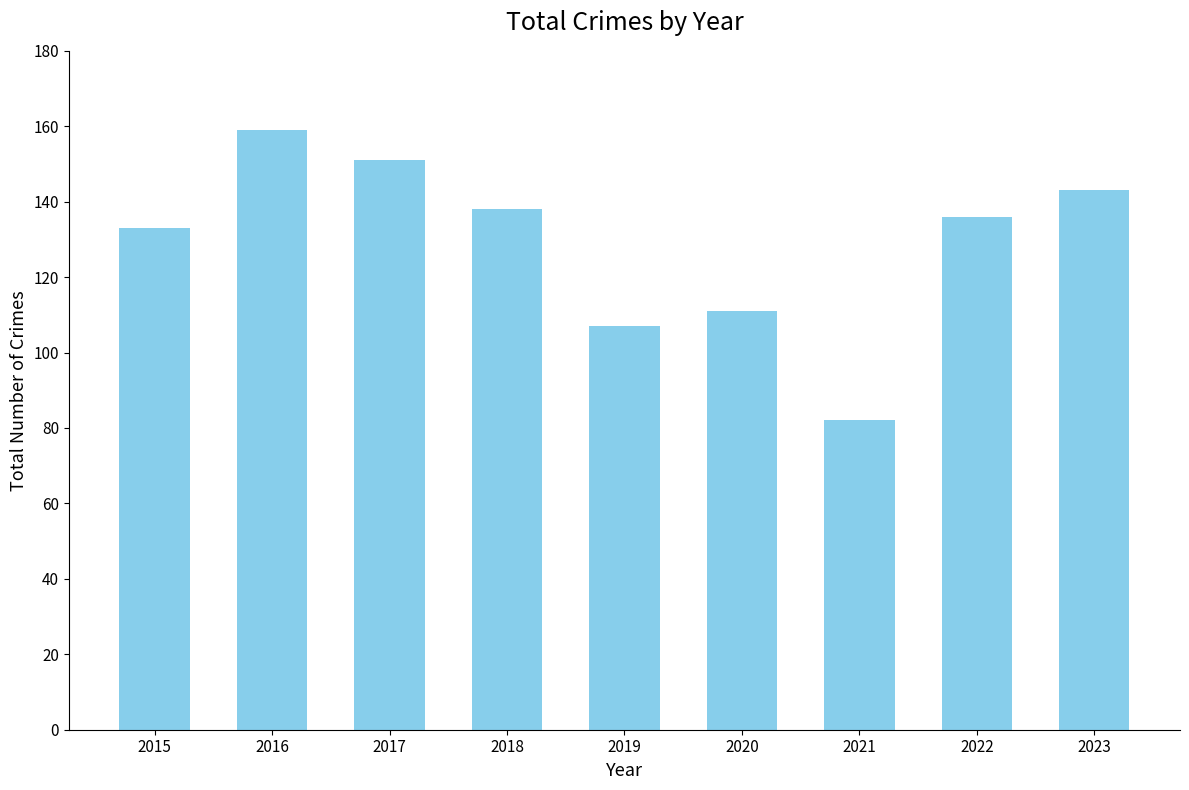

What is the change in value from 2017 to 2018?

-13